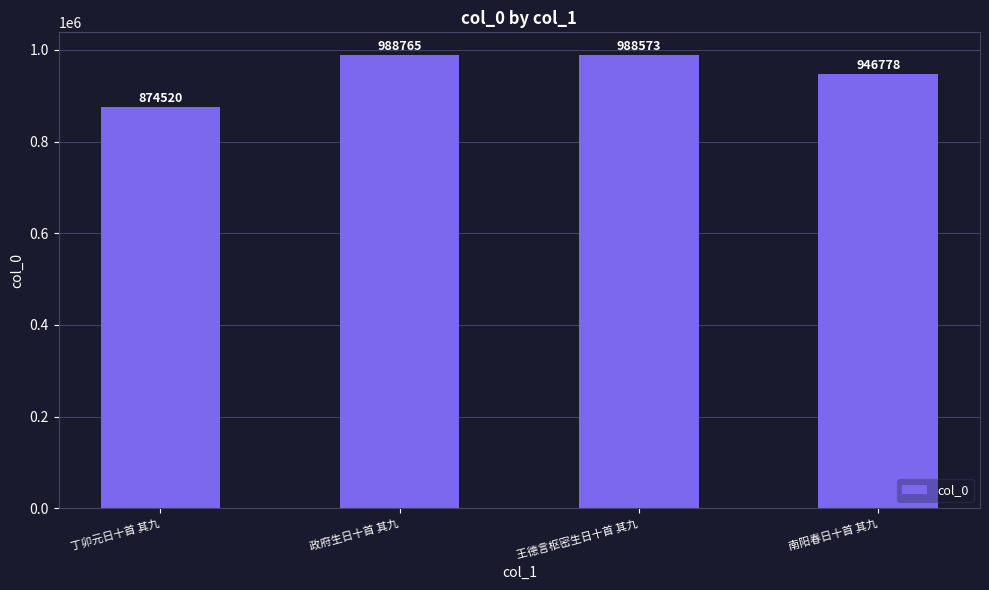

What is the change in value from 丁卯元日十首 其九 to 王德言枢密生日十首 其九?

+114053